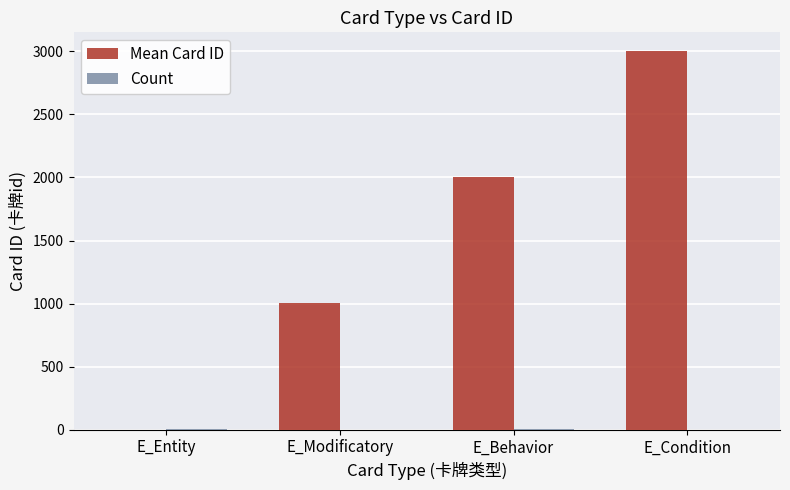

Which series changed the most between E_Entity and E_Condition?

Mean Card ID